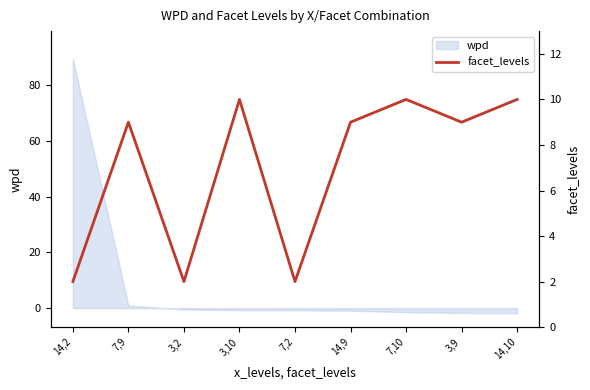

List the labels in order of value, smallest first.

14,2, 3,2, 7,2, 7,9, 14,9, 3,9, 3,10, 7,10, 14,10